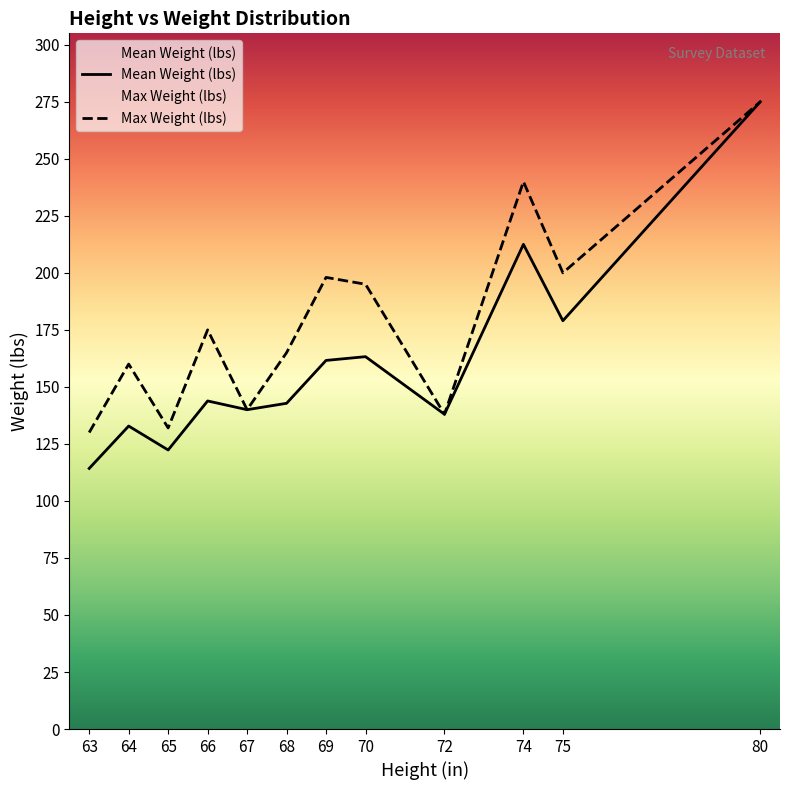

What is the total value across all series at 67?

280.0